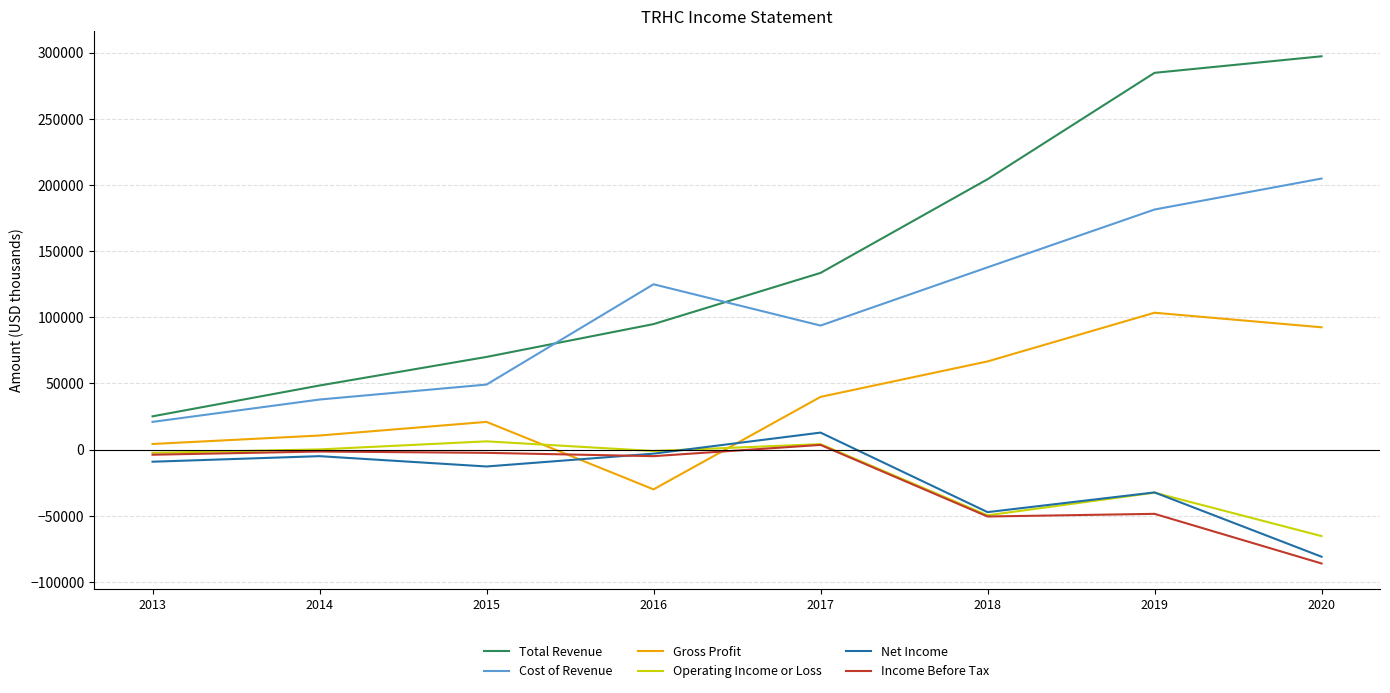

What is the minimum value for Income Before Tax?

-86100